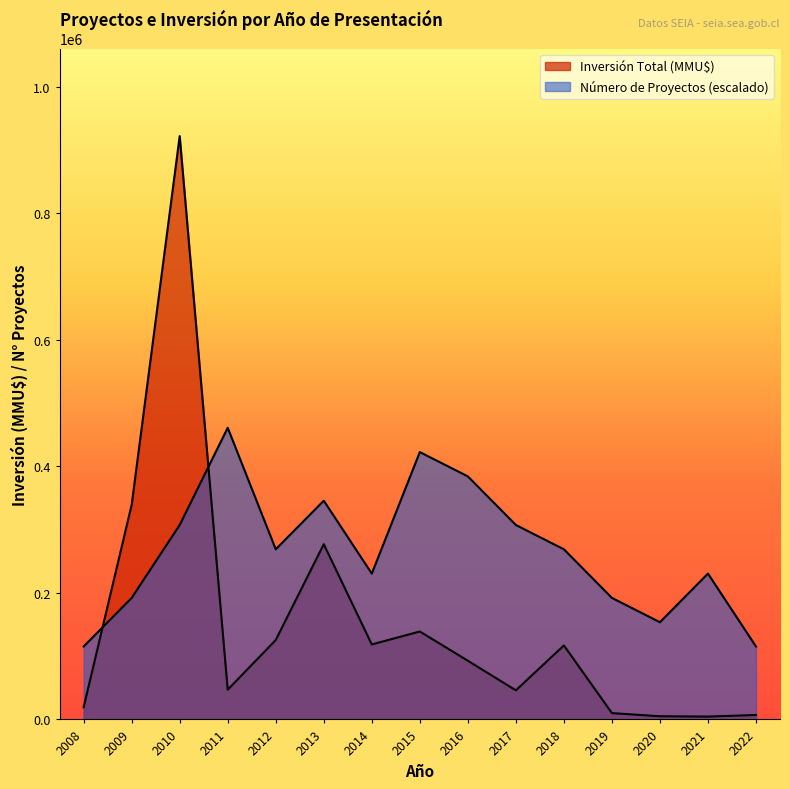

True or false: Inversión Total (MMU$) has more than 0 interior local peaks.

True